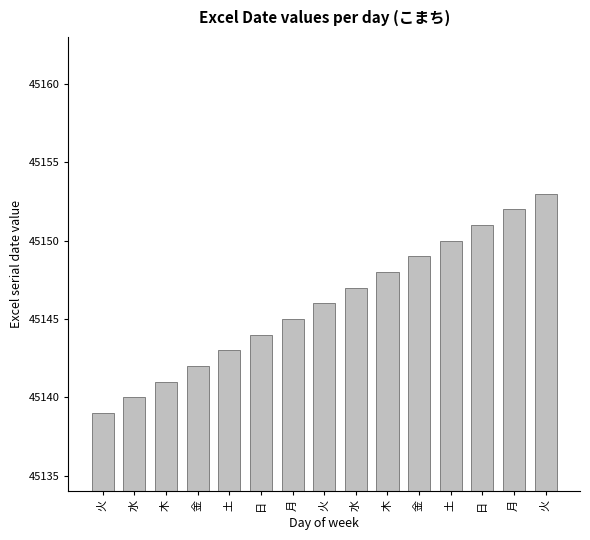

Reading right to left, extract all data points from this chart.

火=45153	月=45152	日=45151	土=45150	金=45149	木=45148	水=45147	火=45146	月=45145	日=45144	土=45143	金=45142	木=45141	水=45140	火=45139